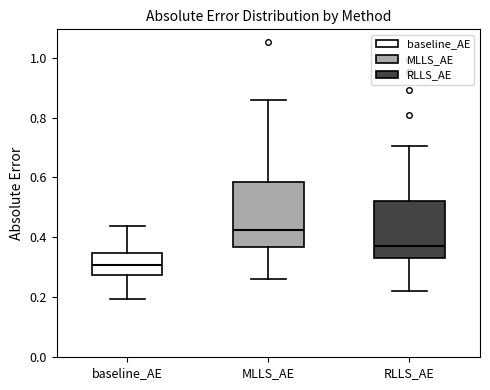

Reading left to right, transcribe this box plot: for each box, give where its median line is, the range the box spans, and where its two whiskers end, as read against the y-axis. The values are not printed on the chart, so give them approximately, as read against the axis.

baseline_AE: median 0.30, box 0.28 to 0.34, whiskers 0.20 to 0.44
MLLS_AE: median 0.42, box 0.36 to 0.58, whiskers 0.26 to 0.86
RLLS_AE: median 0.38, box 0.34 to 0.52, whiskers 0.22 to 0.70